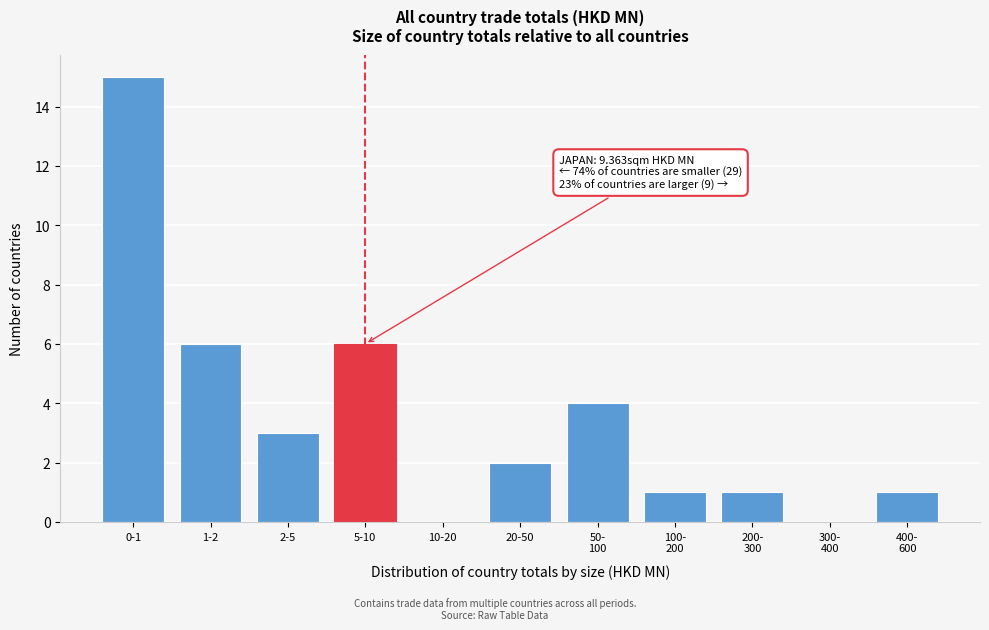

What is the change in value from 1-2 to 10-20?

-6